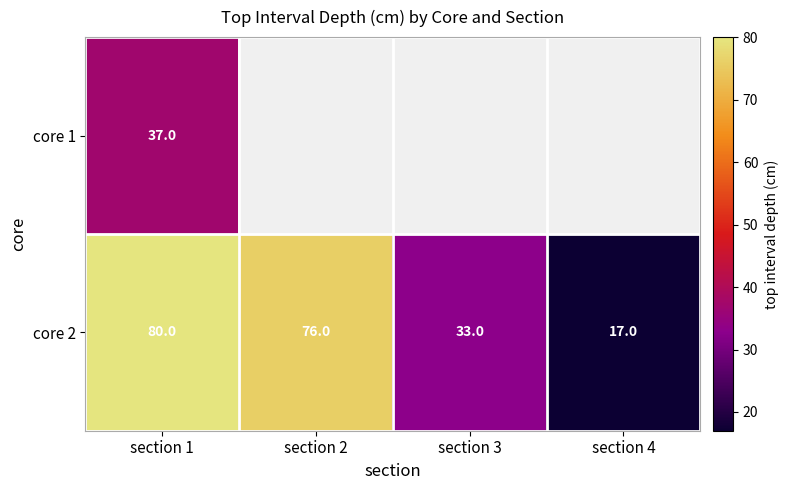

What is the sum of all core 2 values?

206